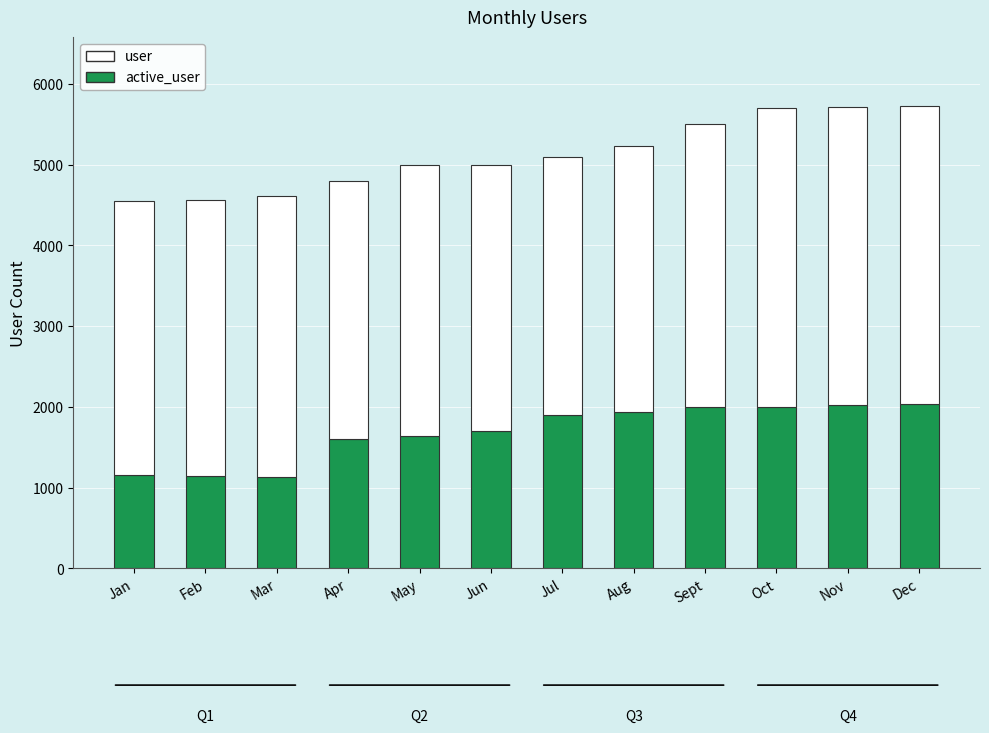

What is the total value across all series at May?

5000